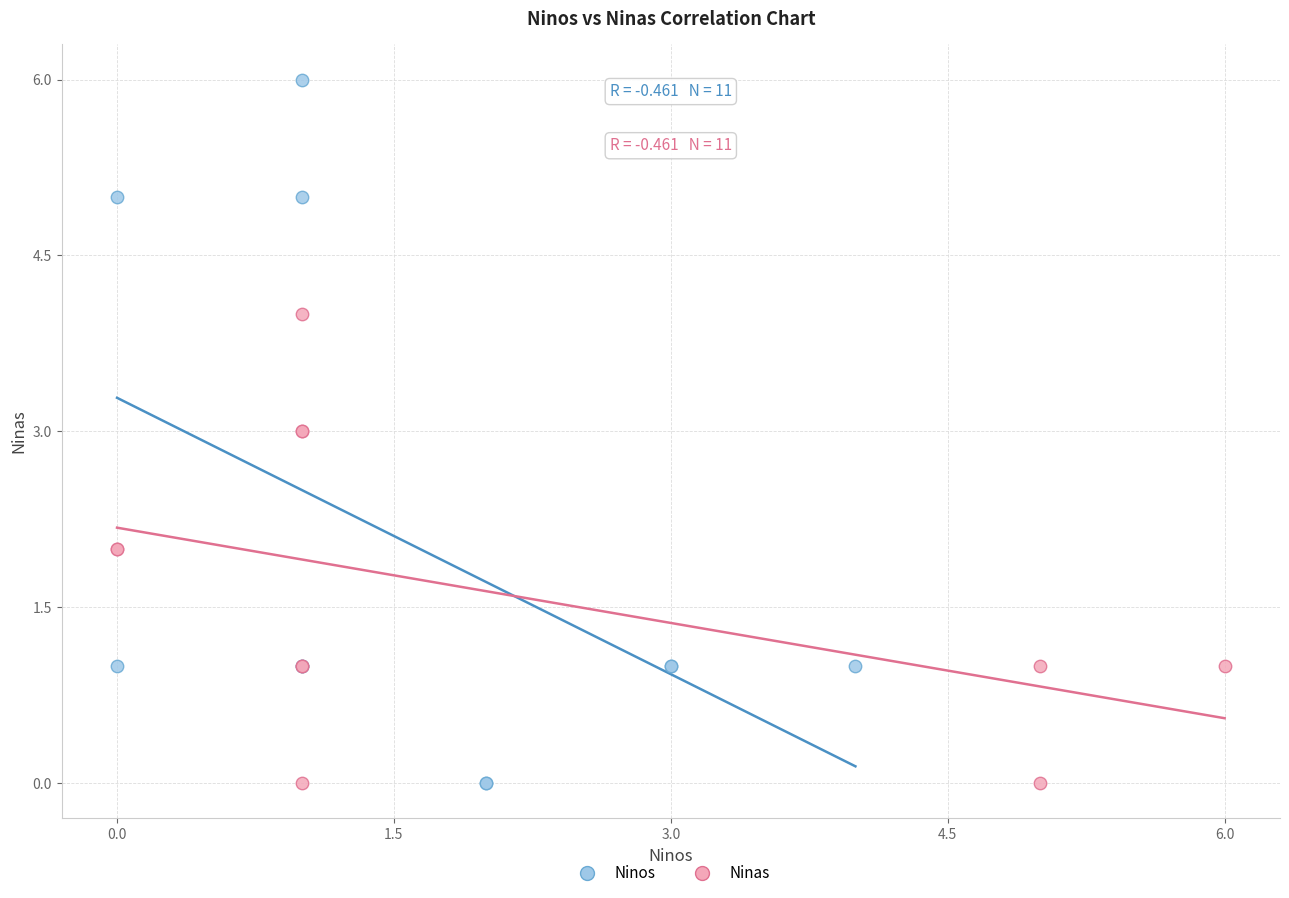

Which series contains the highest Y value?

Ninos